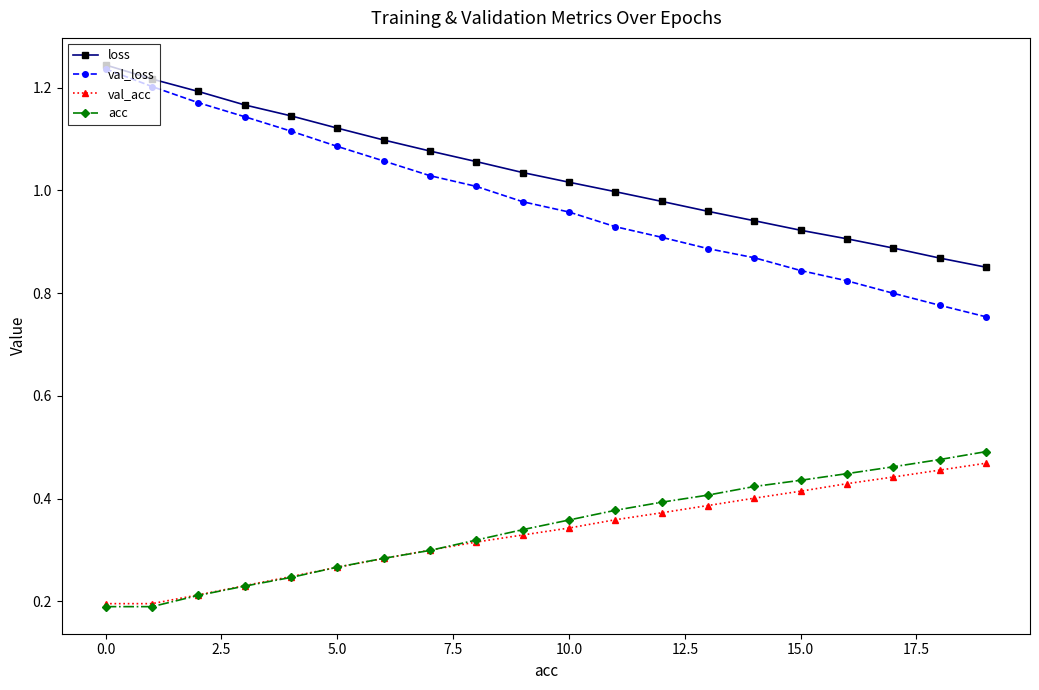

Which series has the widest spread of values?

val_loss